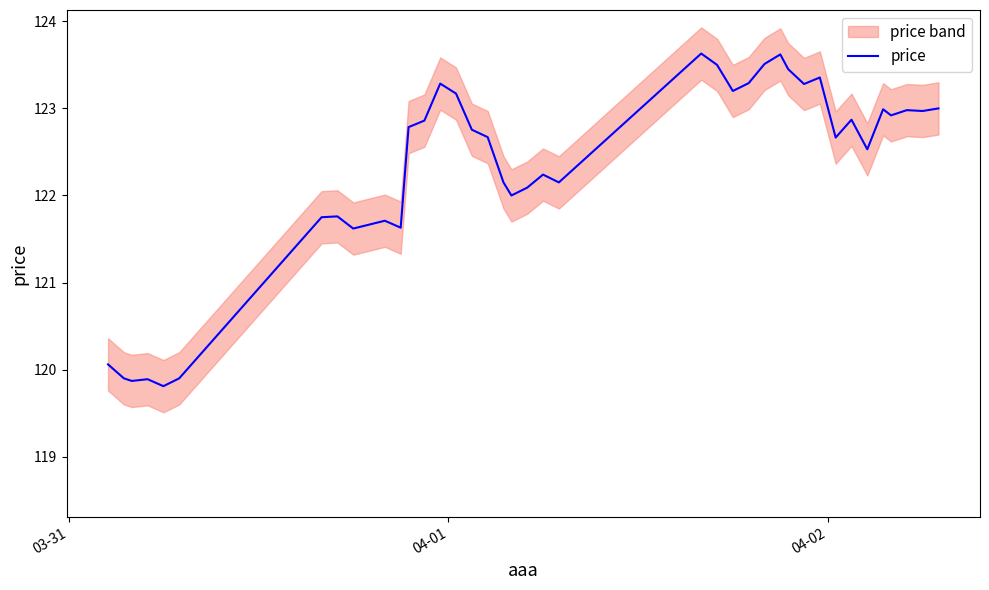

How many interior local valleys (lower than both neighbors) does the data have?

12